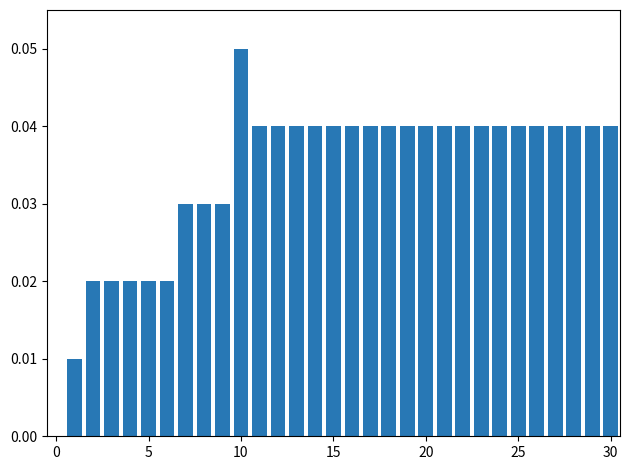

Which category has the highest value across all series?

10